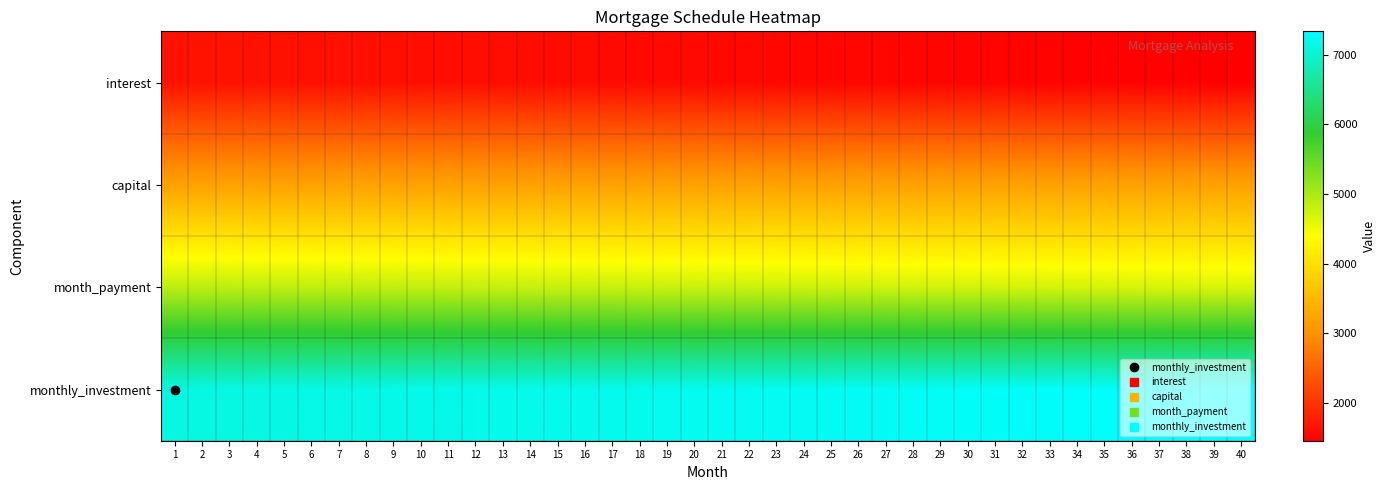

Which series has the largest total across all categories?

monthly_investment